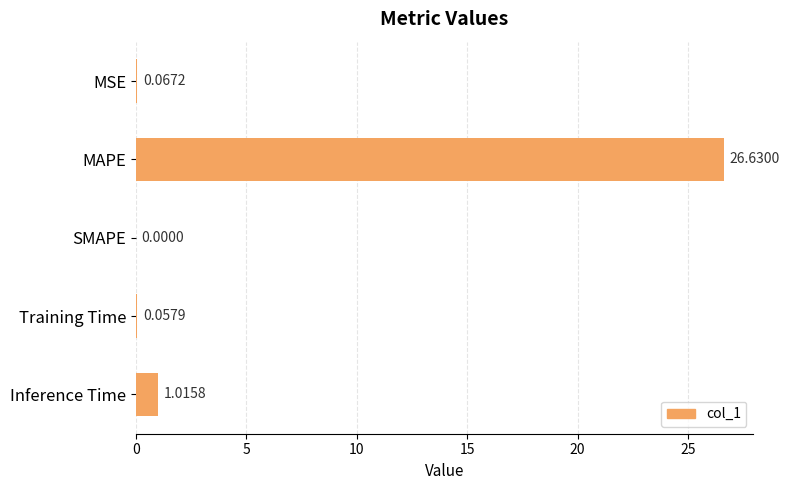

At which category does the chart reach its peak across all series?

MAPE